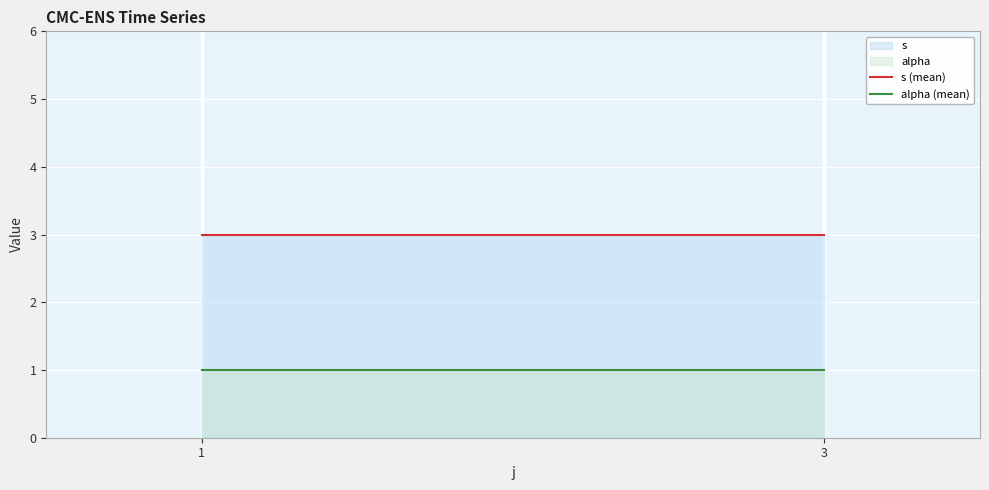

Is the value of alpha (mean) at 1 greater than the value of s (mean) at 1?

No